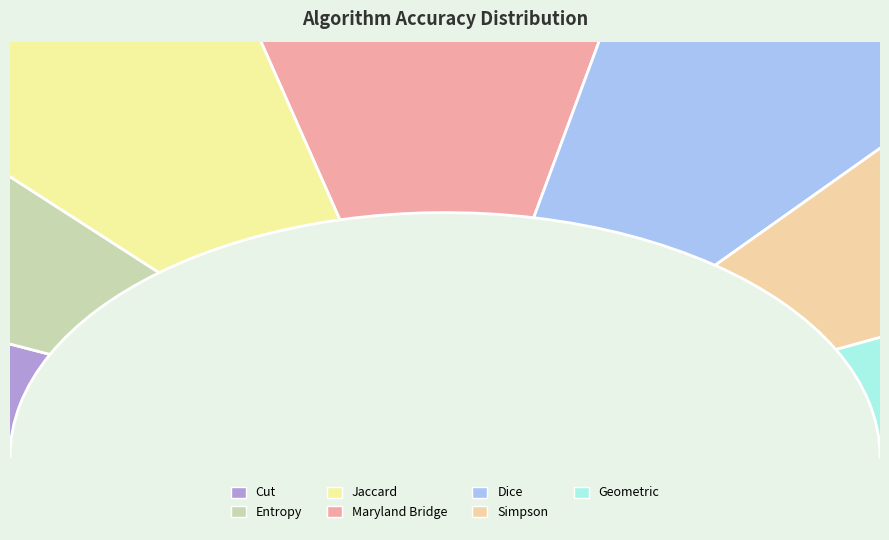

Is Simpson the majority of the pie?

No